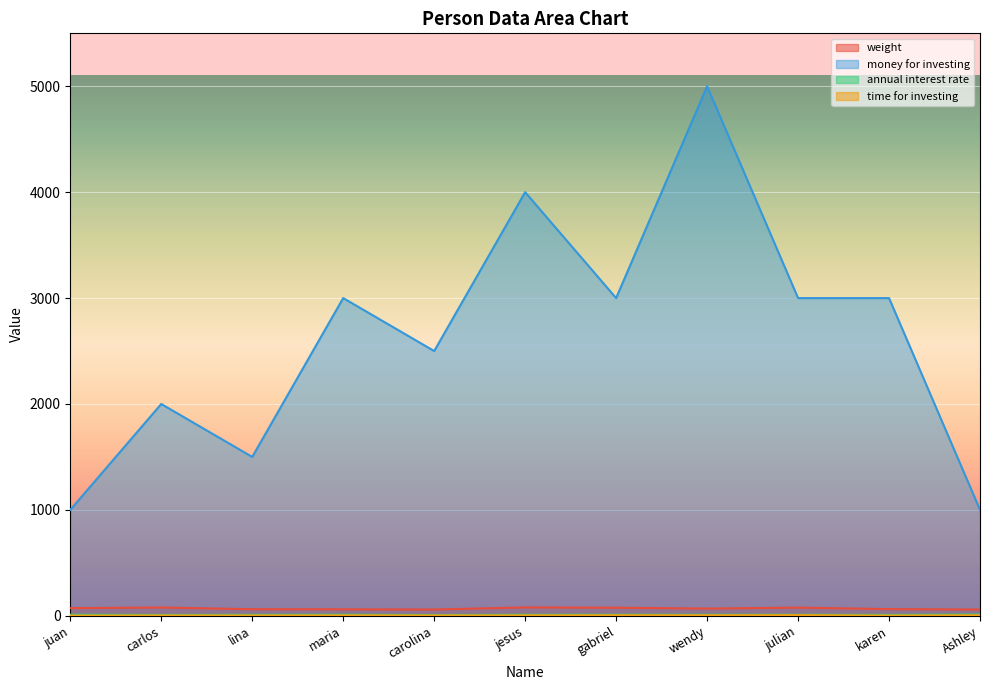

What is the spread (max minus min) of values at lina?

1497